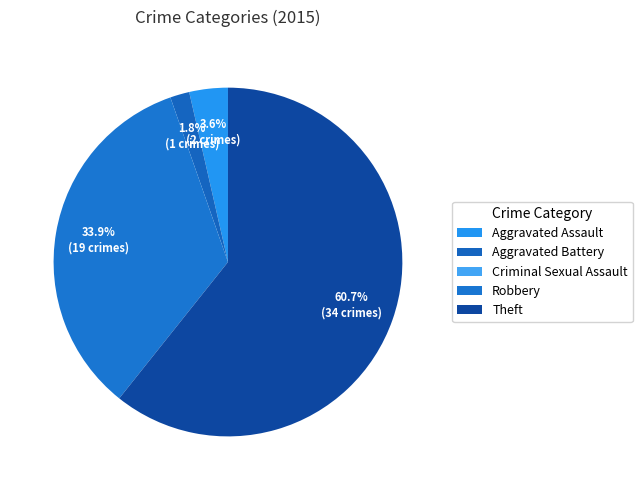

True or false: Theft accounts for 61% of the total.

True